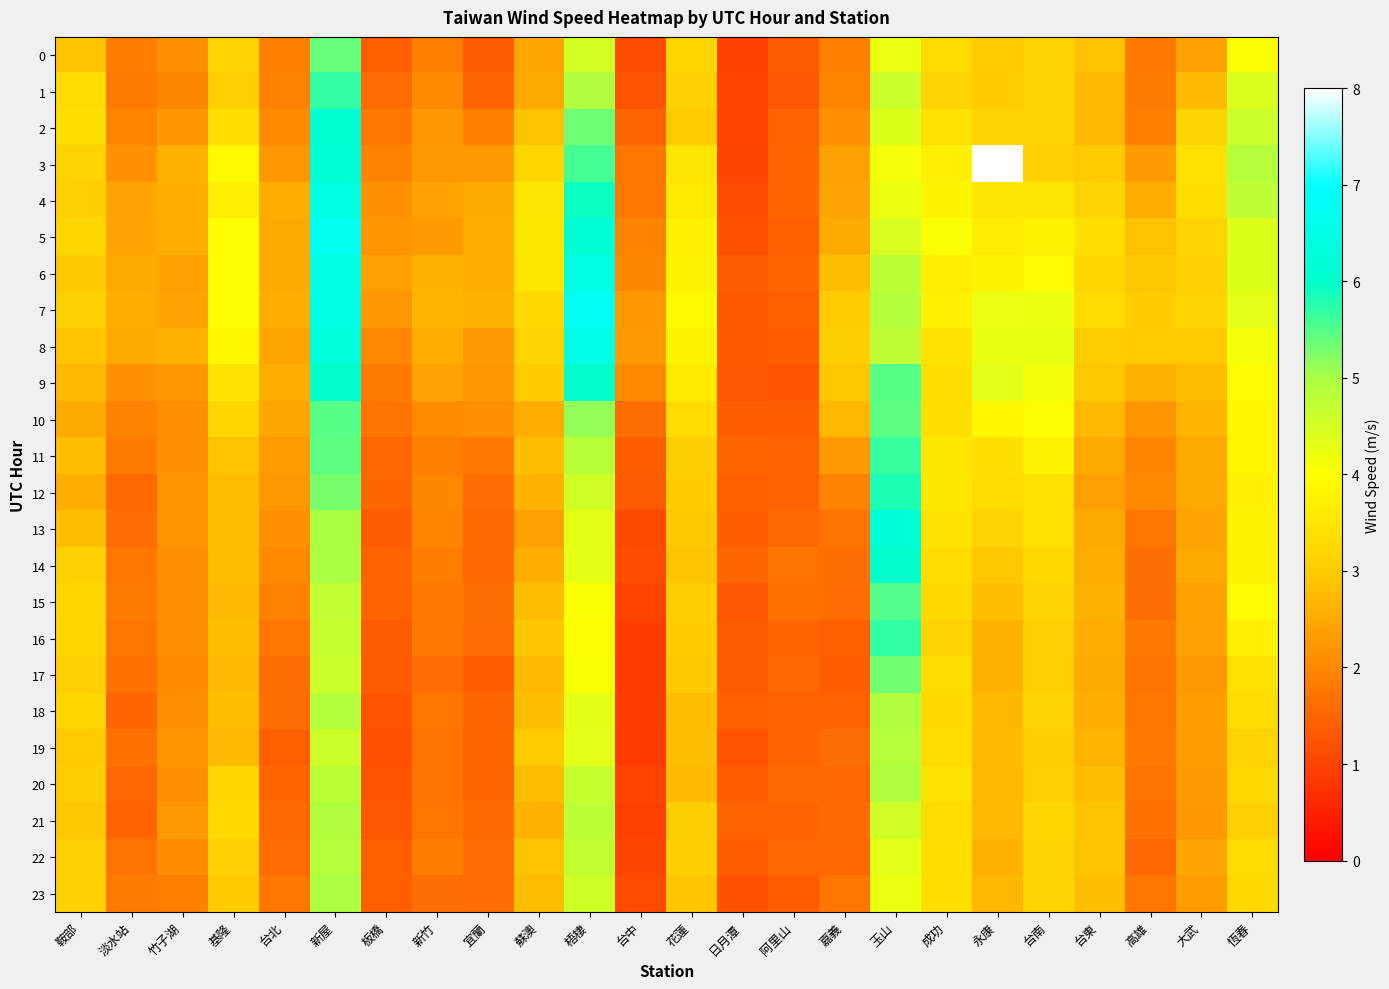

How many data points does each series have?

24